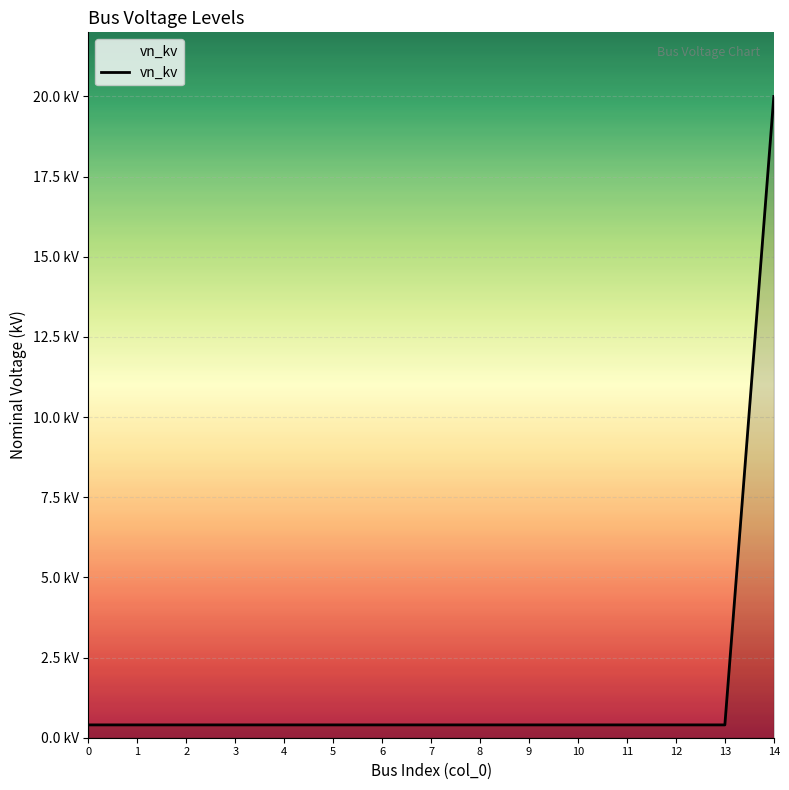

Which has a higher value, 11 or 7?

11